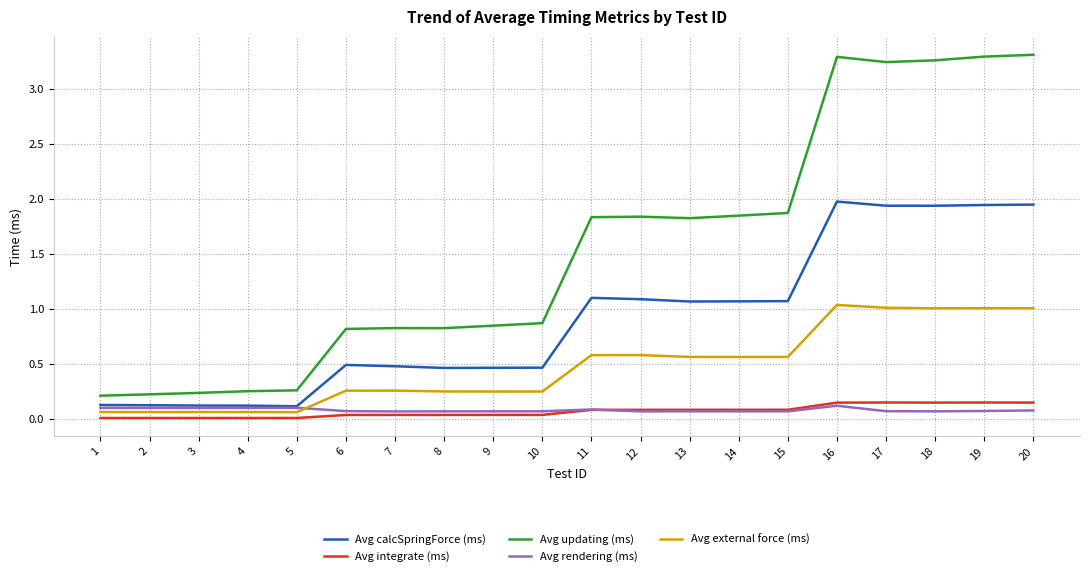

Is the value of Avg rendering (ms) at 17 greater than the value of Avg calcSpringForce (ms) at 17?

No